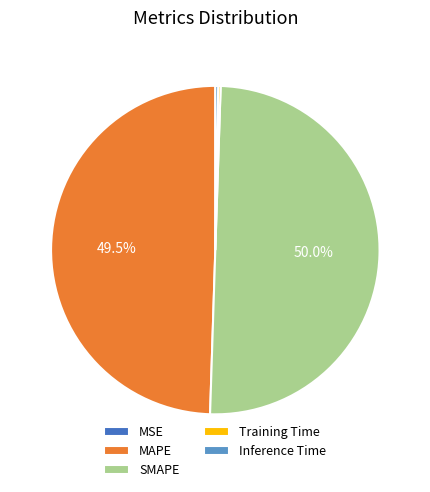

Is the sum of SMAPE and MAPE greater than half?

Yes